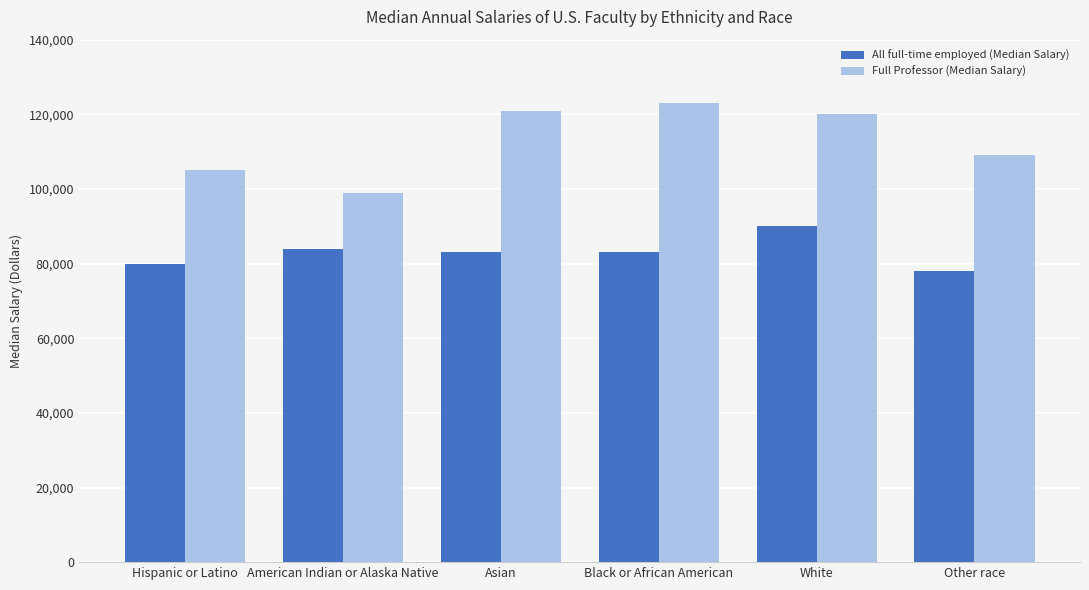

Reading right to left, extract all data points from this chart.

All full-time employed (Median Salary): Other race=78000	White=90000	Black or African American=83000	Asian=83000	American Indian or Alaska Native=84000	Hispanic or Latino=80000
Full Professor (Median Salary): Other race=109000	White=120000	Black or African American=123000	Asian=121000	American Indian or Alaska Native=99000	Hispanic or Latino=105000